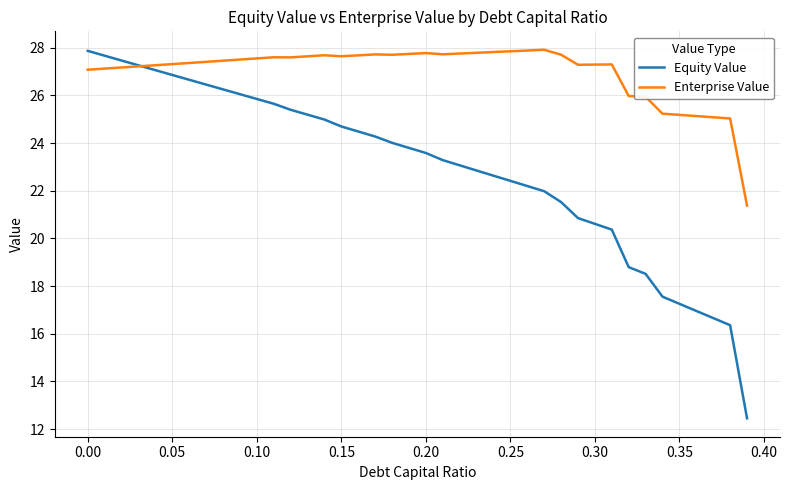

Rank the series by their average value, from lowest to highest.

Equity Value, Enterprise Value